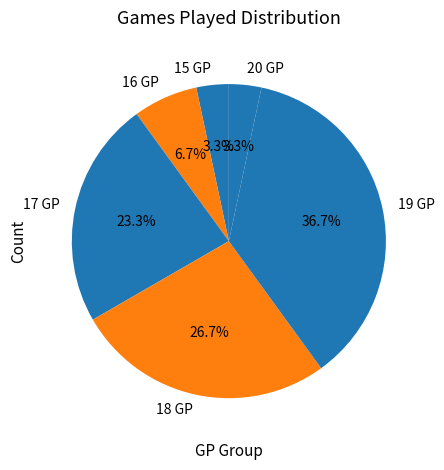

To the nearest percent, what percentage of the pie is 17 GP?

23%